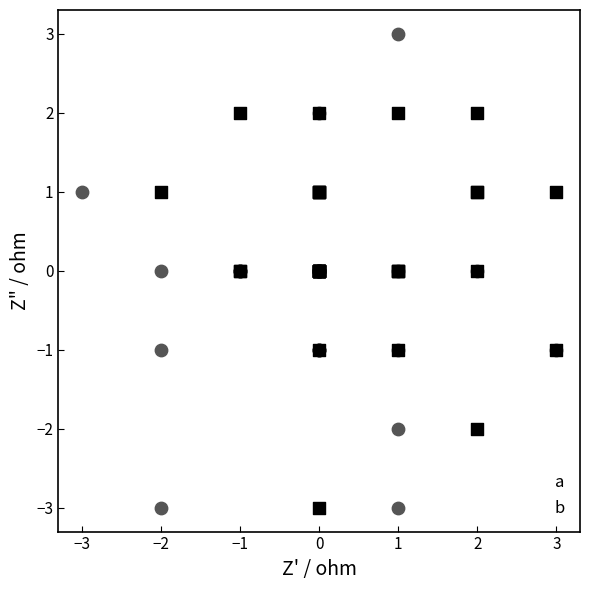

Which series contains the highest Y value?

a